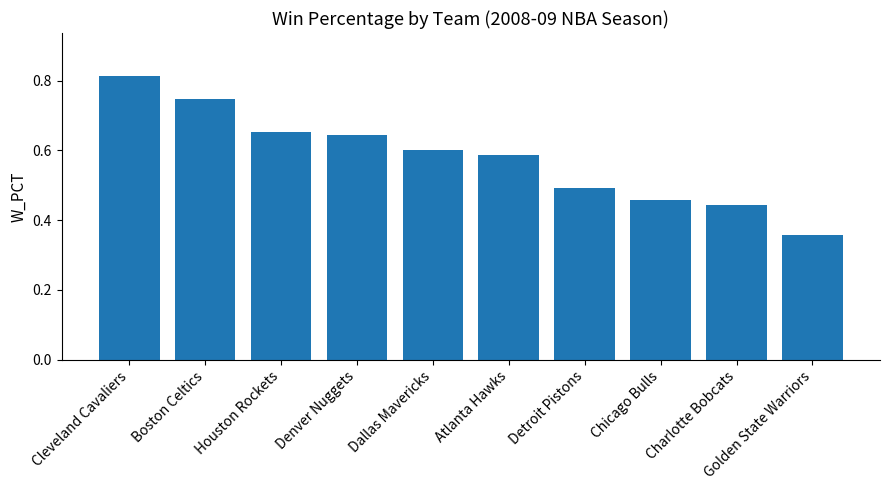

Which category has the highest value across all series?

Cleveland Cavaliers